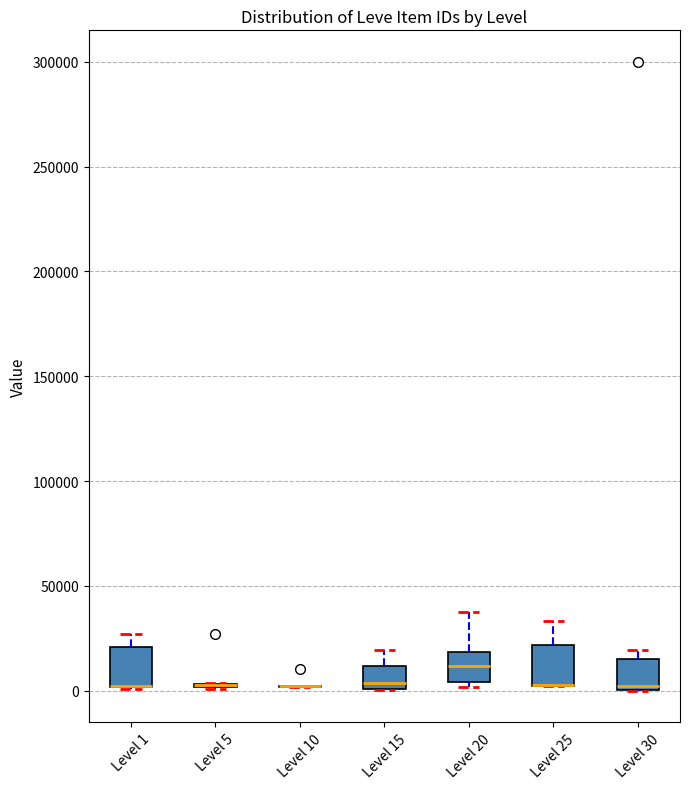

Reading left to right, transcribe this box plot: for each box, give where its median line is, the range the box spans, and where its two whiskers end, as read against the y-axis. The values are not printed on the chart, so give them approximately, as read against the axis.

Level 1: median 0 (drawn on the box's lower edge), box 0 to 20000, whiskers 0 to 25000
Level 5: box collapsed to a line at 0, whiskers 0 to 5000
Level 10: box collapsed to a line at 0, whiskers 0 to 0
Level 15: median 5000, box 0 to 10000, whiskers 0 to 20000
Level 20: median 10000, box 5000 to 20000, whiskers 0 to 35000
Level 25: median 0 (drawn on the box's lower edge), box 0 to 20000, whiskers 0 to 35000
Level 30: median 0 (just above the box's lower edge), box 0 to 15000, whiskers 0 to 20000